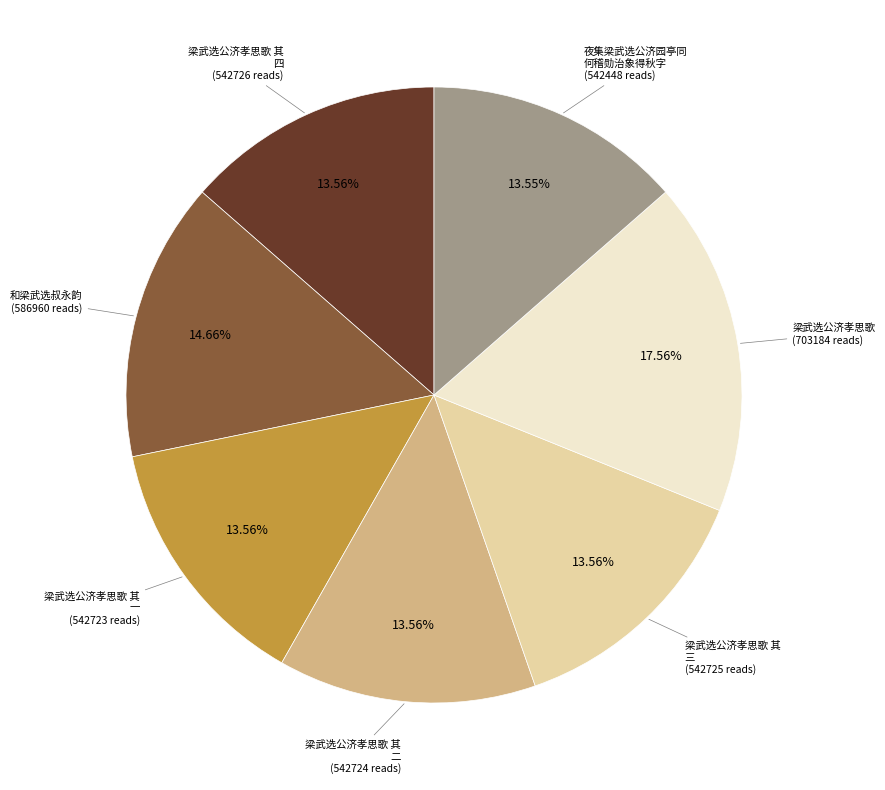

How many slices are in this pie chart?

7